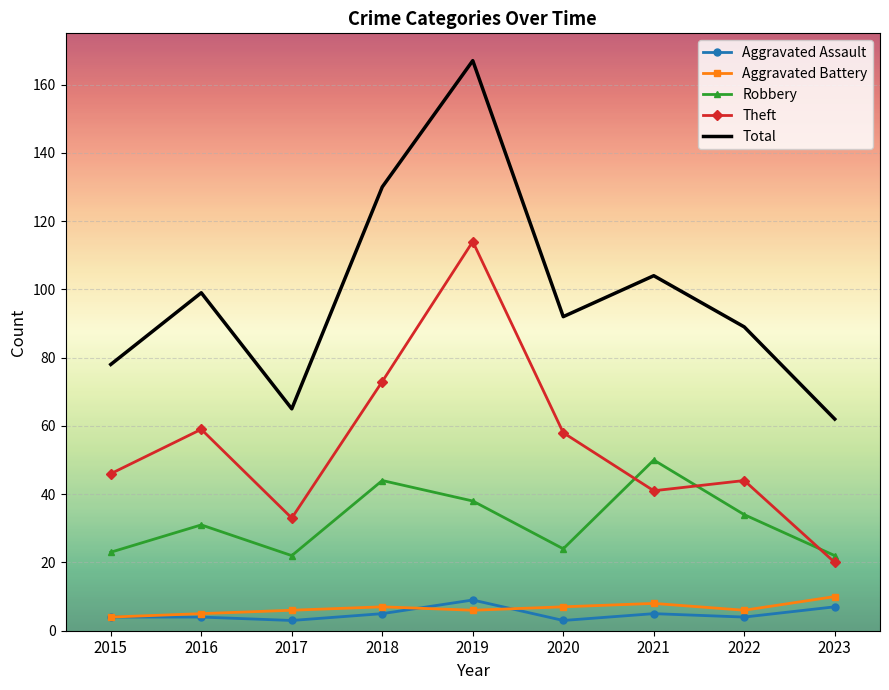

The value of Aggravated Battery at 2020 is 7. True or false?

True